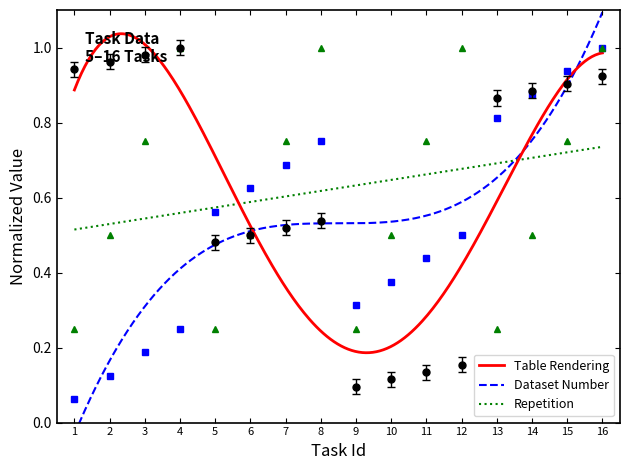

After their last crossing, which series has the higher values: Dataset Number or Repetition?

Dataset Number